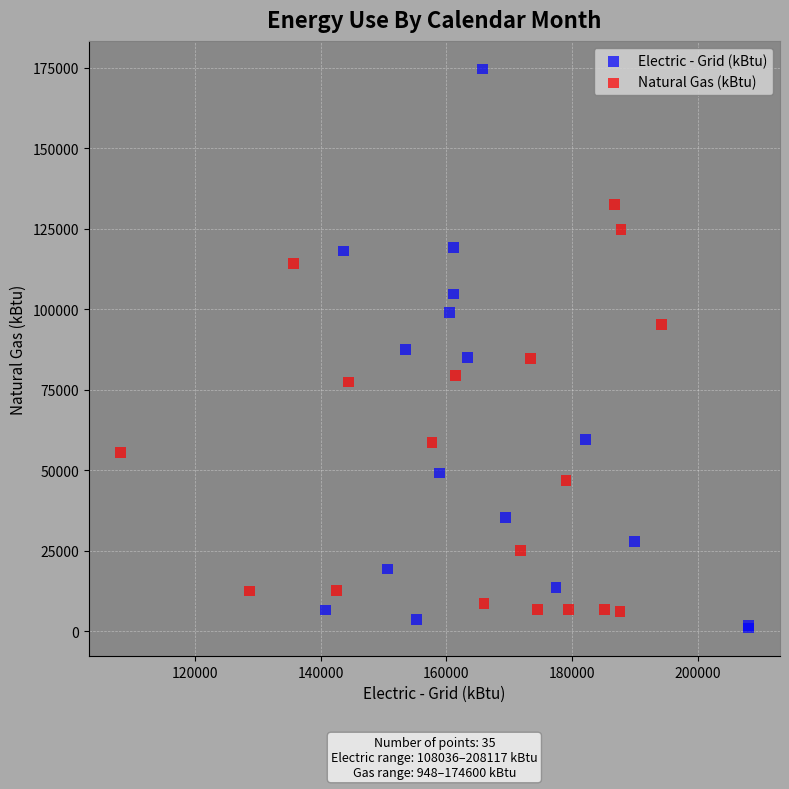

What are all the series names shown in the legend?

Electric - Grid (kBtu), Natural Gas (kBtu)